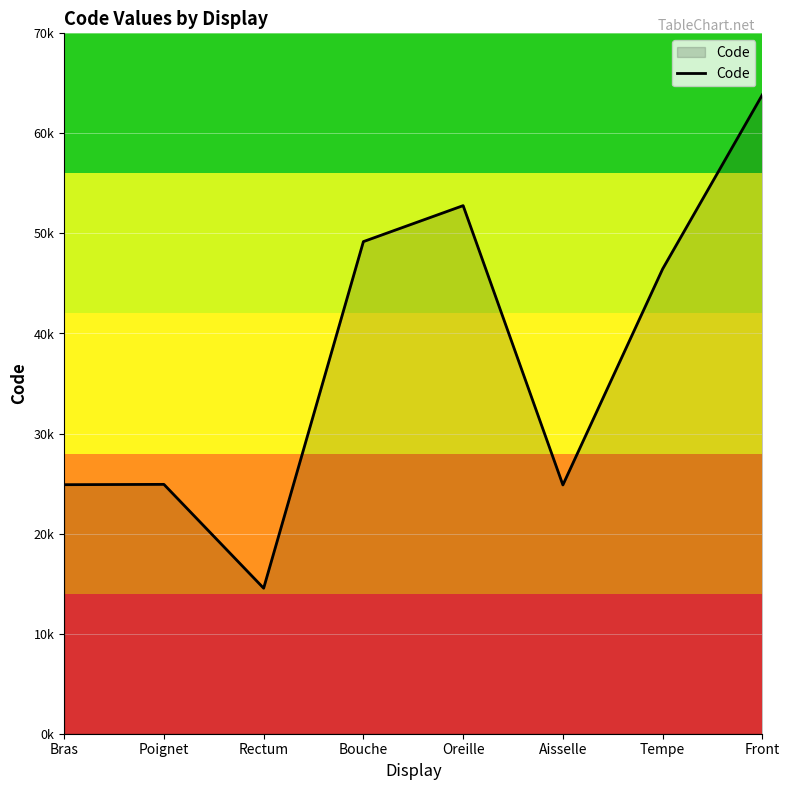

List the labels in order of value, largest first.

Front, Oreille, Bouche, Tempe, Poignet, Bras, Aisselle, Rectum